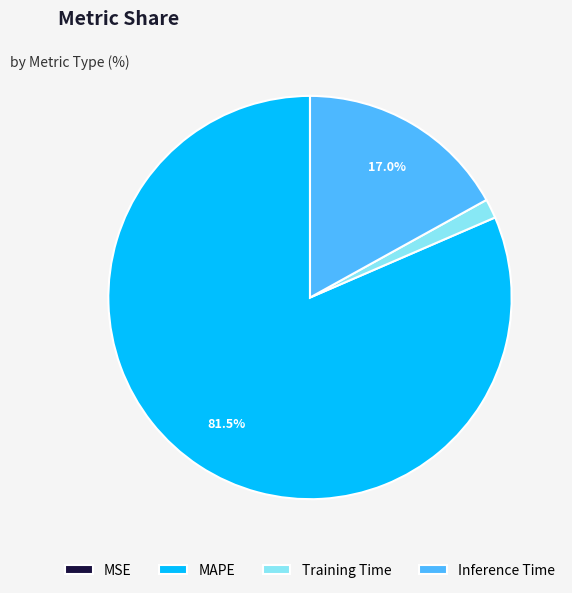

True or false: Training Time accounts for 2% of the total.

True